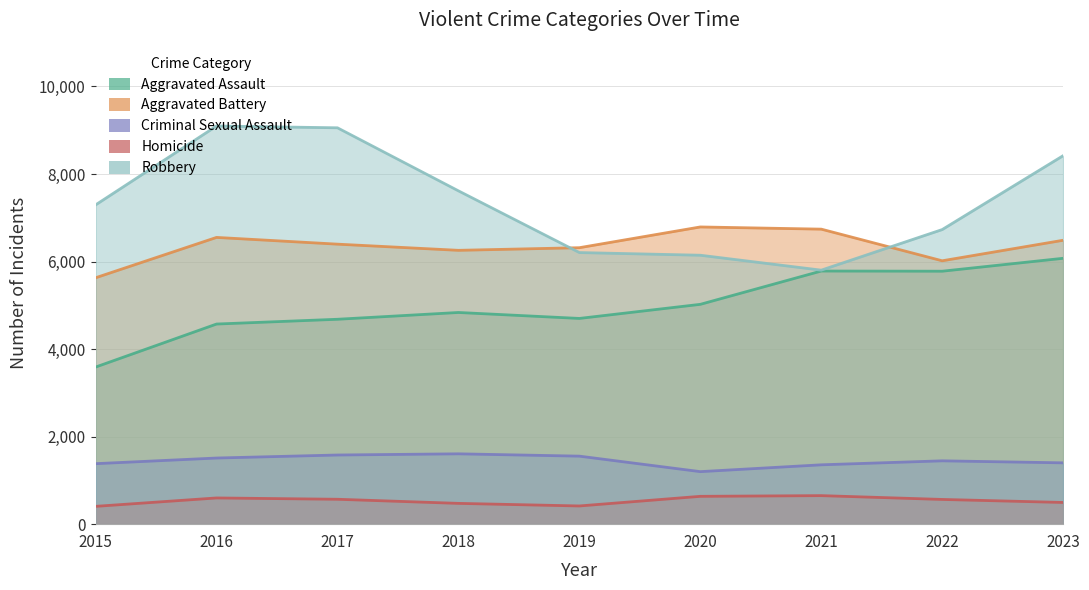

At how many categories does at least one series exceed 6194?

9